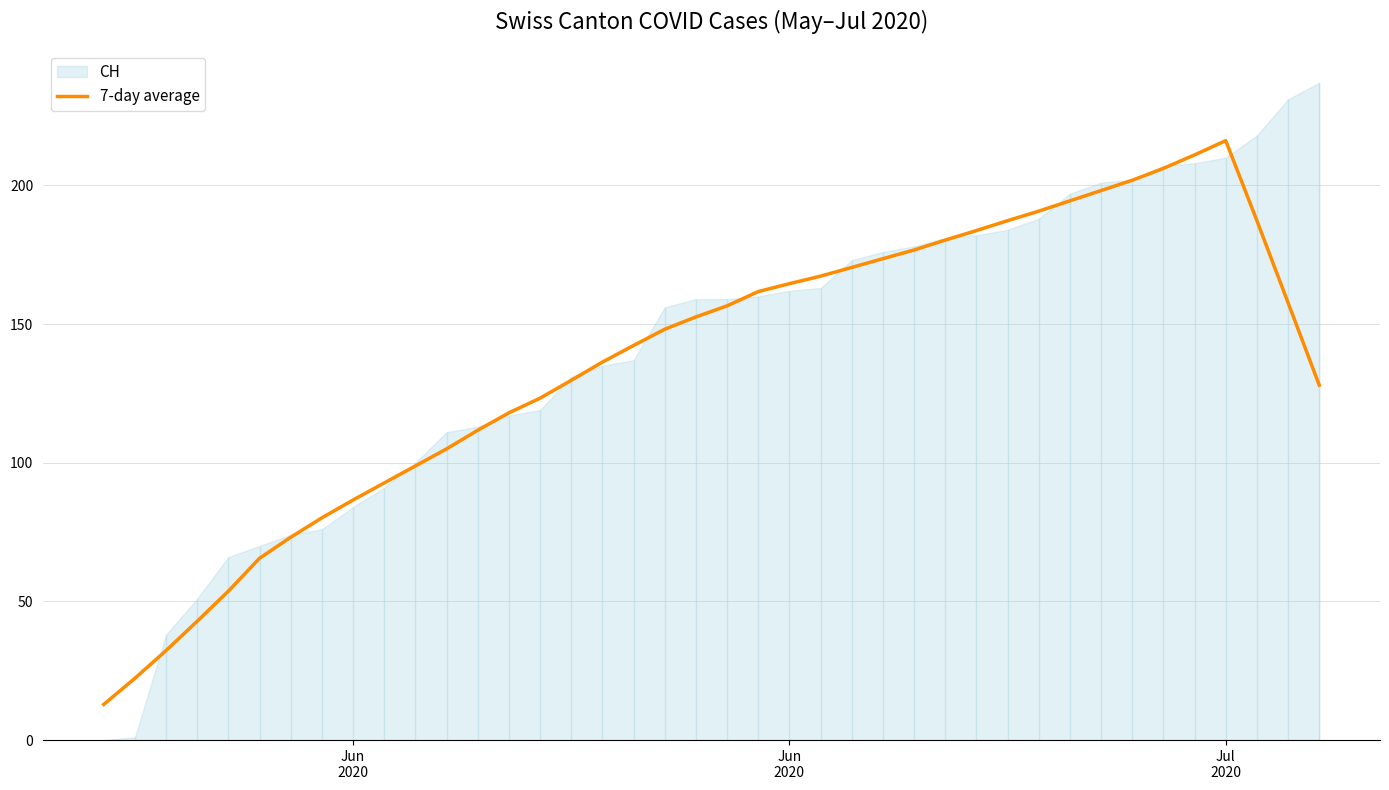

At which category does the data reach its first local peak?

Jul 2020